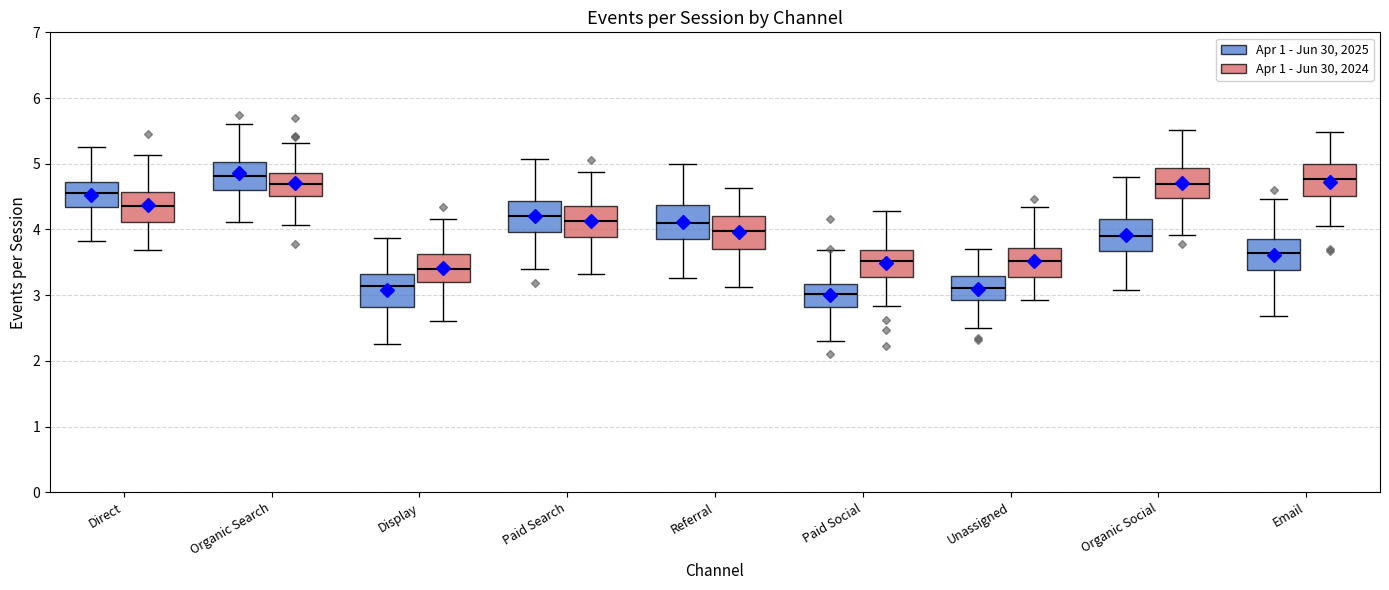

Where does the median line of the box for Referral (Apr 1 - Jun 30, 2025) sit on the y-axis? The values are not printed on the chart, so give them approximately, as read against the axis.

4.1